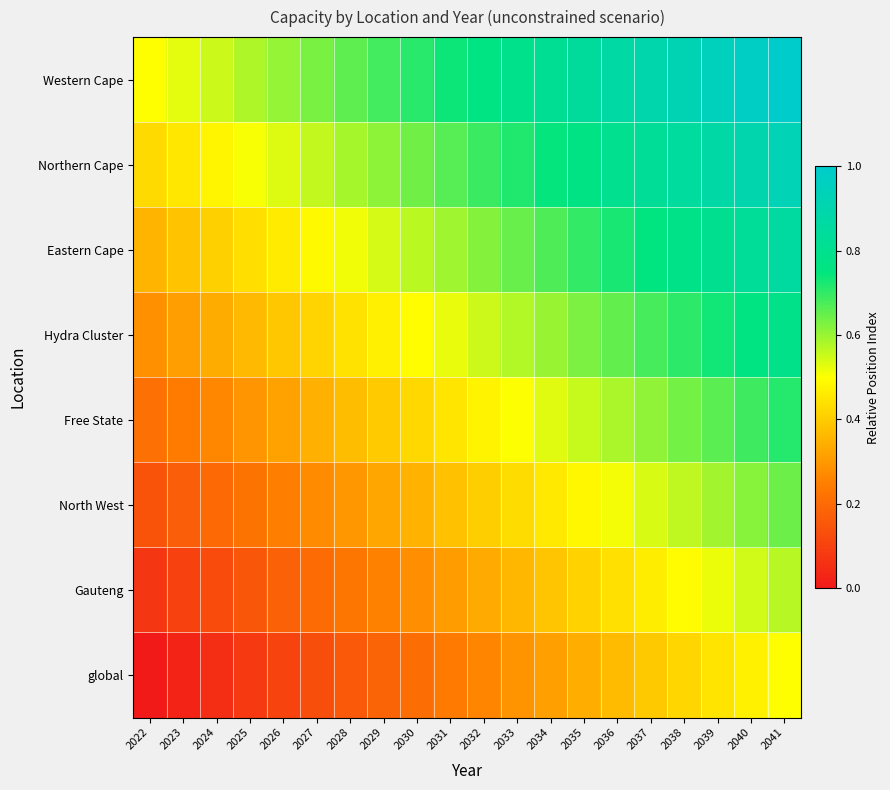

Reading left to right, what are all the values shown in this chart?

Western Cape: 2022=0.5	2023=0.5	2024=0.6	2025=0.6	2026=0.6	2027=0.6	2028=0.7	2029=0.7	2030=0.7	2031=0.7	2032=0.8	2033=0.8	2034=0.8	2035=0.8	2036=0.9	2037=0.9	2038=0.9	2039=0.9	2040=1.0	2041=1.0
Northern Cape: 2022=0.4	2023=0.5	2024=0.5	2025=0.5	2026=0.5	2027=0.6	2028=0.6	2029=0.6	2030=0.6	2031=0.7	2032=0.7	2033=0.7	2034=0.7	2035=0.8	2036=0.8	2037=0.8	2038=0.8	2039=0.9	2040=0.9	2041=0.9
Eastern Cape: 2022=0.4	2023=0.4	2024=0.4	2025=0.4	2026=0.5	2027=0.5	2028=0.5	2029=0.5	2030=0.6	2031=0.6	2032=0.6	2033=0.6	2034=0.7	2035=0.7	2036=0.7	2037=0.8	2038=0.8	2039=0.8	2040=0.8	2041=0.9
Hydra Cluster: 2022=0.3	2023=0.3	2024=0.3	2025=0.4	2026=0.4	2027=0.4	2028=0.4	2029=0.5	2030=0.5	2031=0.5	2032=0.5	2033=0.6	2034=0.6	2035=0.6	2036=0.7	2037=0.7	2038=0.7	2039=0.7	2040=0.8	2041=0.8
Free State: 2022=0.2	2023=0.2	2024=0.3	2025=0.3	2026=0.3	2027=0.3	2028=0.4	2029=0.4	2030=0.4	2031=0.5	2032=0.5	2033=0.5	2034=0.5	2035=0.6	2036=0.6	2037=0.6	2038=0.6	2039=0.7	2040=0.7	2041=0.7
North West: 2022=0.1	2023=0.2	2024=0.2	2025=0.2	2026=0.2	2027=0.3	2028=0.3	2029=0.3	2030=0.4	2031=0.4	2032=0.4	2033=0.4	2034=0.5	2035=0.5	2036=0.5	2037=0.5	2038=0.6	2039=0.6	2040=0.6	2041=0.6
Gauteng: 2022=0.1	2023=0.1	2024=0.1	2025=0.2	2026=0.2	2027=0.2	2028=0.2	2029=0.3	2030=0.3	2031=0.3	2032=0.3	2033=0.4	2034=0.4	2035=0.4	2036=0.4	2037=0.5	2038=0.5	2039=0.5	2040=0.5	2041=0.6
global: 2022=0.0	2023=0.0	2024=0.1	2025=0.1	2026=0.1	2027=0.1	2028=0.2	2029=0.2	2030=0.2	2031=0.2	2032=0.3	2033=0.3	2034=0.3	2035=0.3	2036=0.4	2037=0.4	2038=0.4	2039=0.4	2040=0.5	2041=0.5